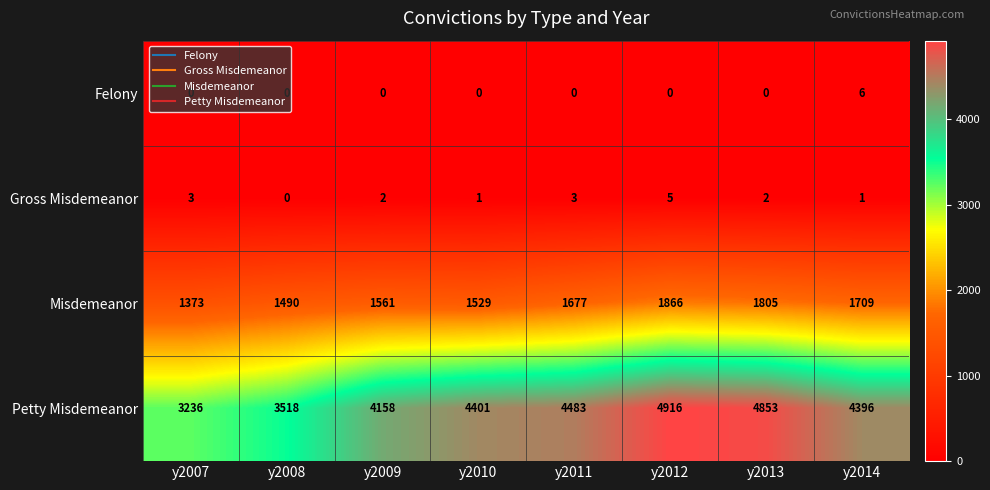

What is the approximate value of Petty Misdemeanor at y2010, to the nearest 100?

4400